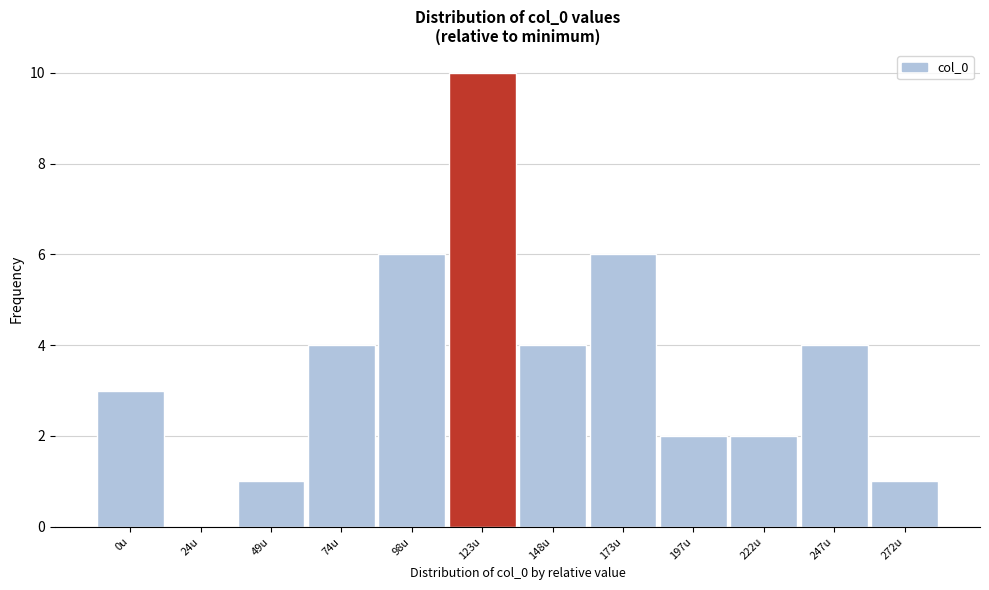

Reading left to right, transcribe all the data shown in this chart.

0u=3	24u=0	49u=1	74u=4	98u=6	123u=10	148u=4	173u=6	197u=2	222u=2	247u=4	272u=1